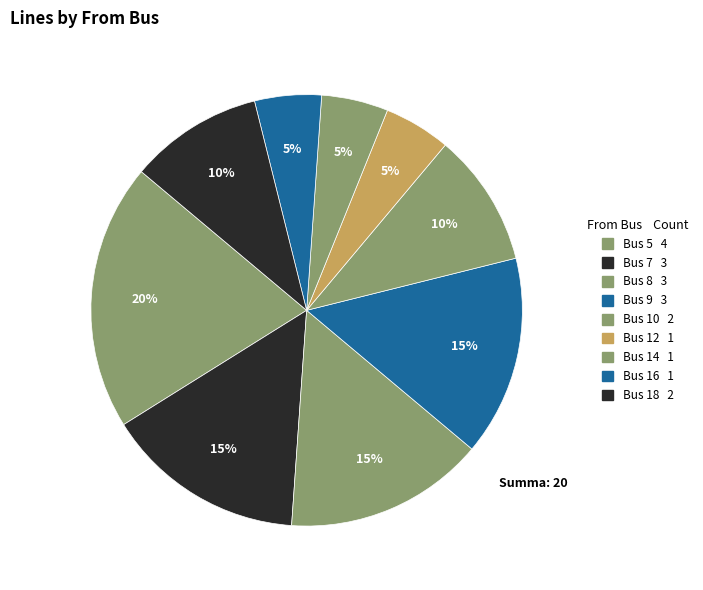

Is there a majority slice in this chart?

No